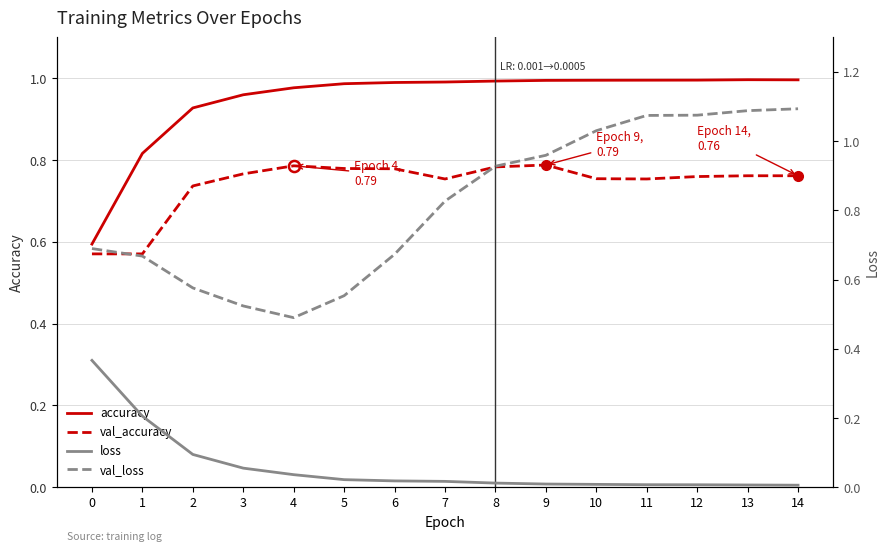

Rank the series by their maximum value, from lowest to highest.

loss, val_accuracy, accuracy, val_loss